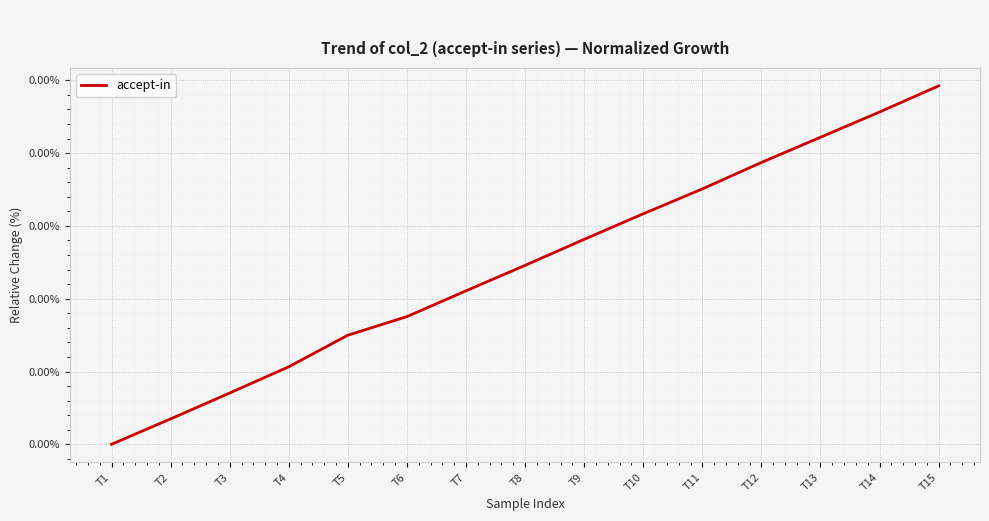

List the labels in order of value, smallest first.

T1, T2, T3, T4, T5, T6, T7, T8, T9, T10, T11, T12, T13, T14, T15